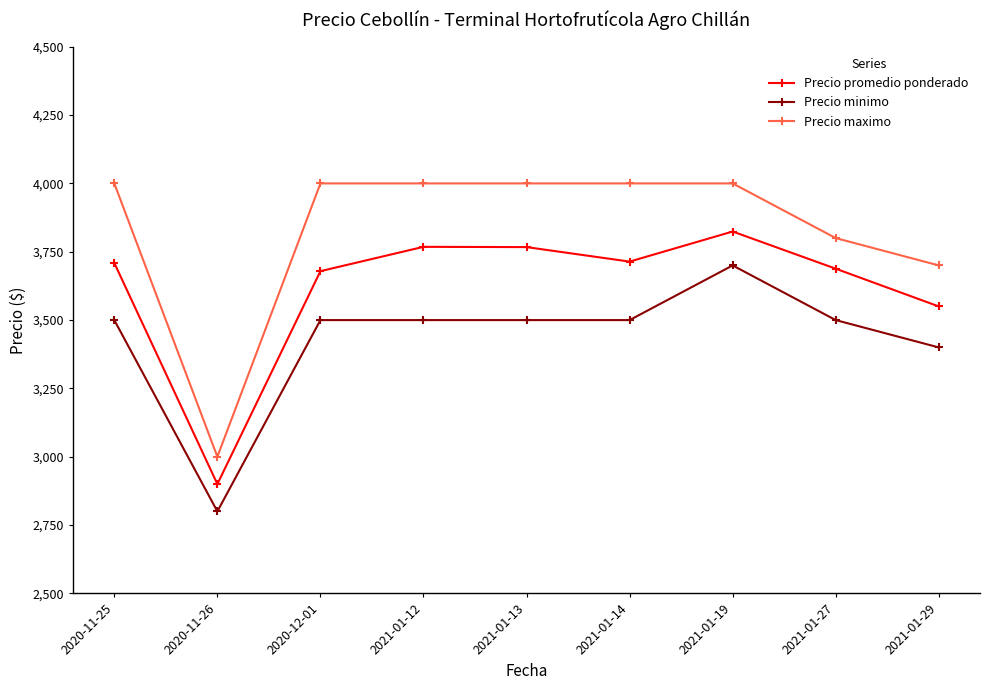

Rank the series by their average value, from lowest to highest.

Precio minimo, Precio promedio ponderado, Precio maximo